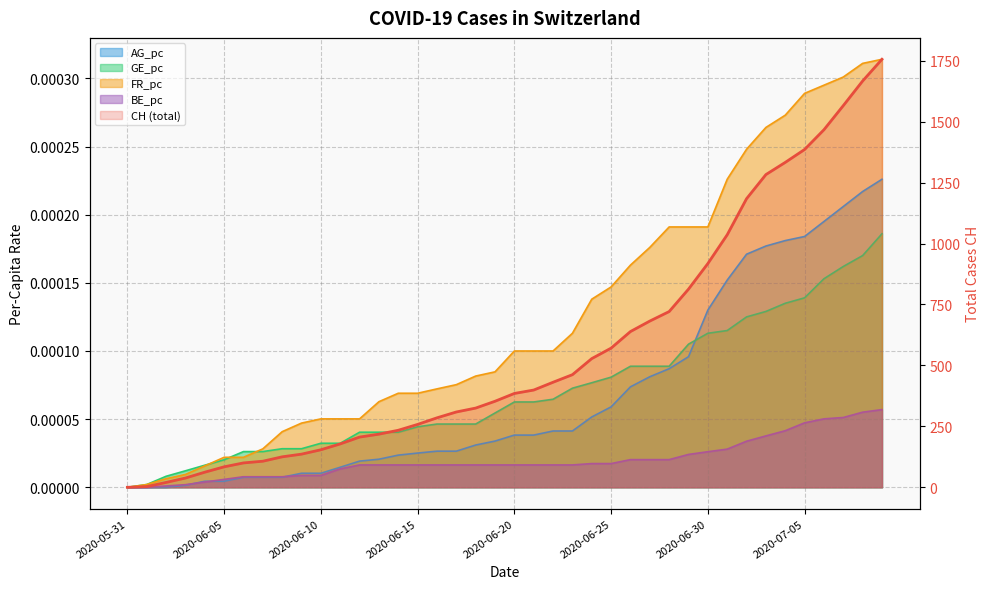

True or false: the data has more than 2 interior local peaks.

False